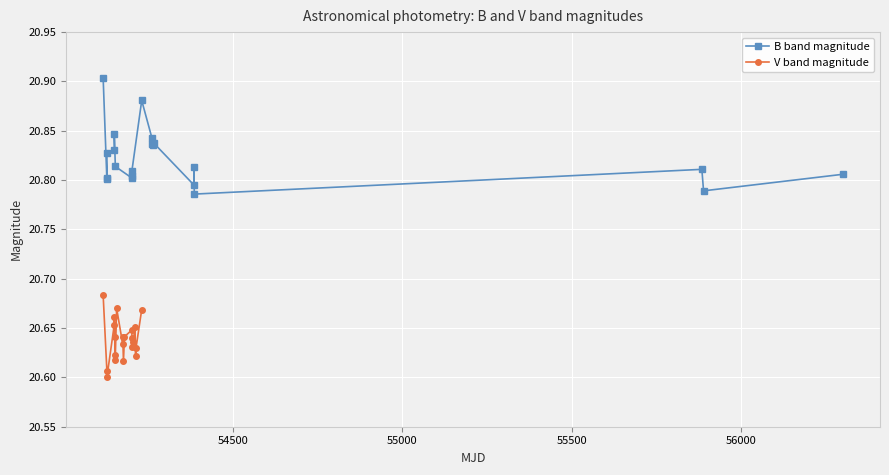

How many V band magnitude values are between 20 and 21?

21